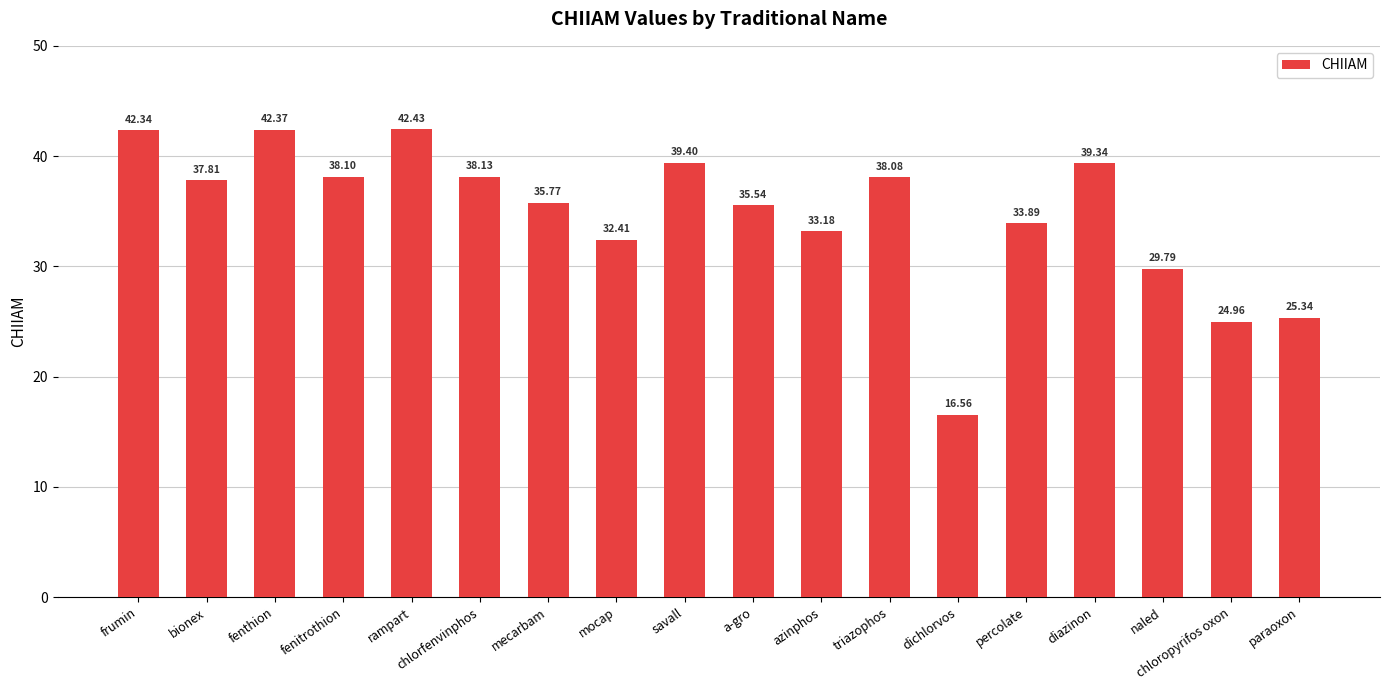

Reading right to left, transcribe all the data shown in this chart.

25.3	25.0	29.8	39.3	33.9	16.6	38.1	33.2	35.5	39.4	32.4	35.8	38.1	42.4	38.1	42.4	37.8	42.3